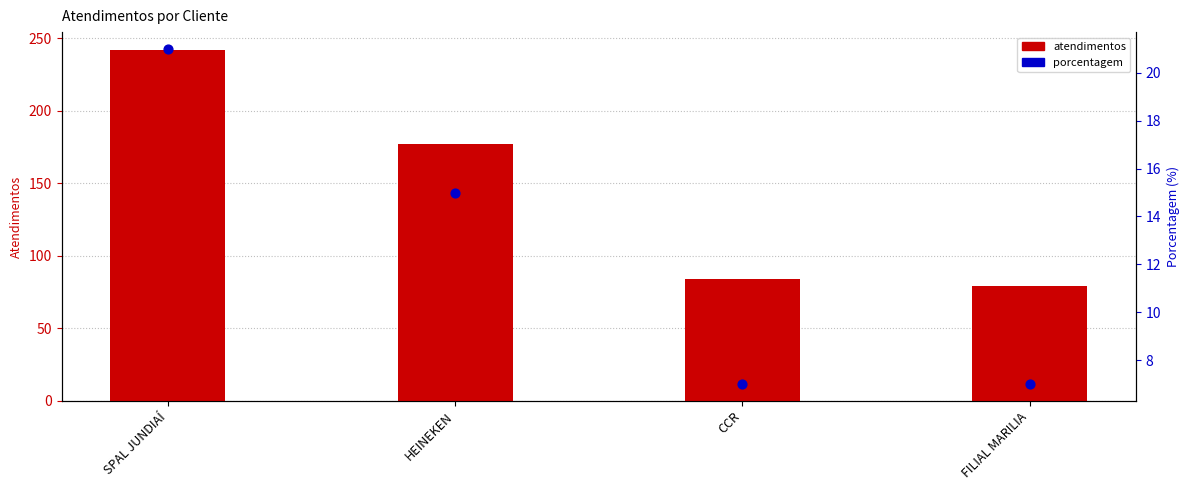

At which category is the sum across all series the highest?

SPAL JUNDIAÍ